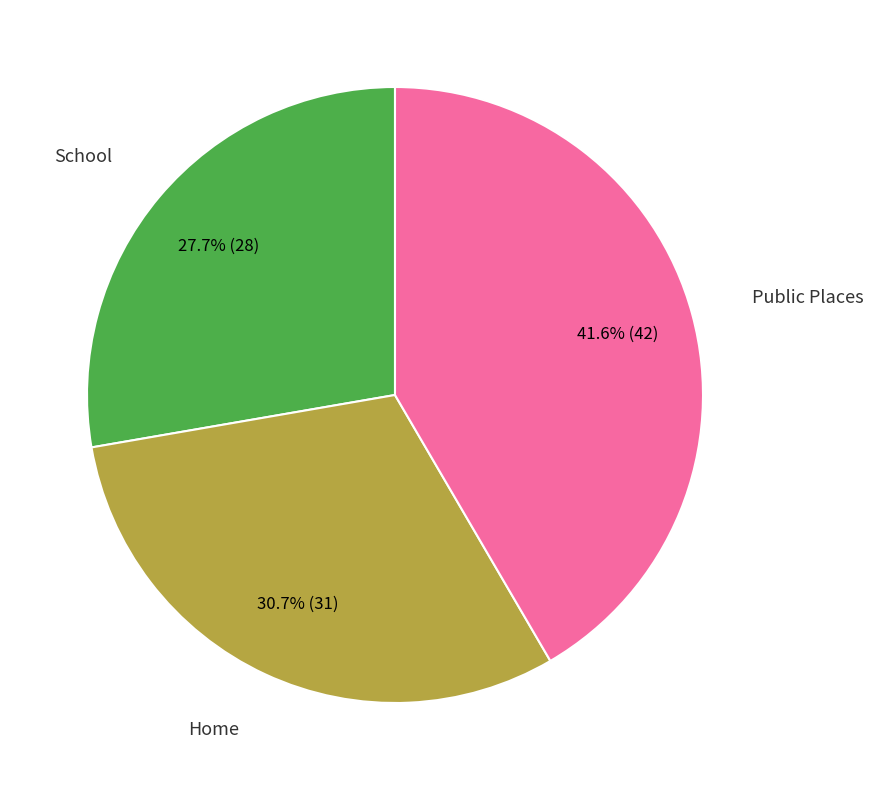

How many slices are in this pie chart?

3